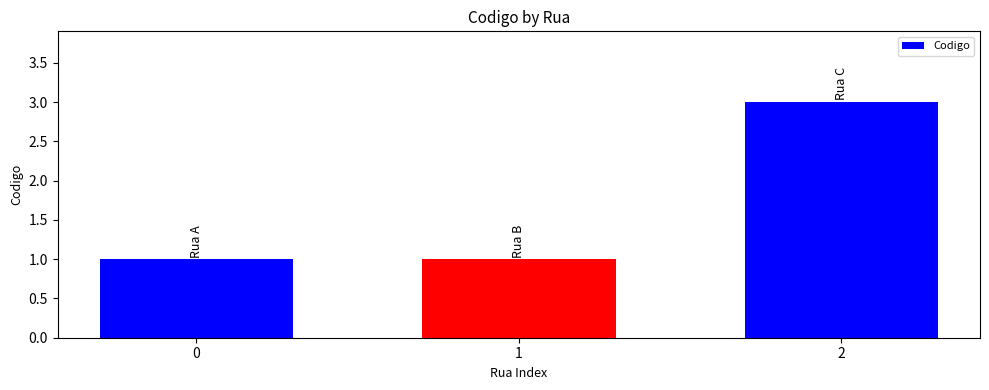

List the labels in order of value, smallest first.

Rua A, Rua B, Rua C